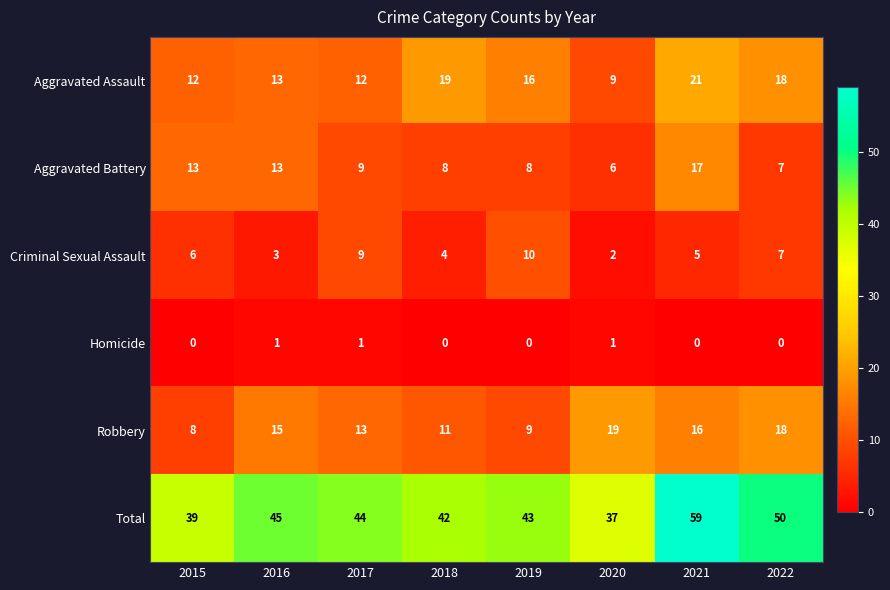

At 2018, list the series in order from largest to smallest.

Total, Aggravated Assault, Robbery, Aggravated Battery, Criminal Sexual Assault, Homicide